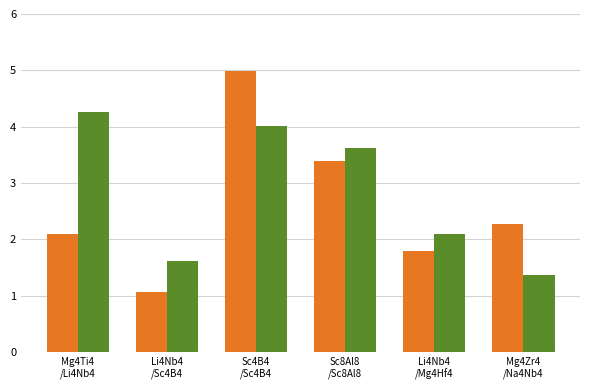

What is the smallest value displayed?

1.1